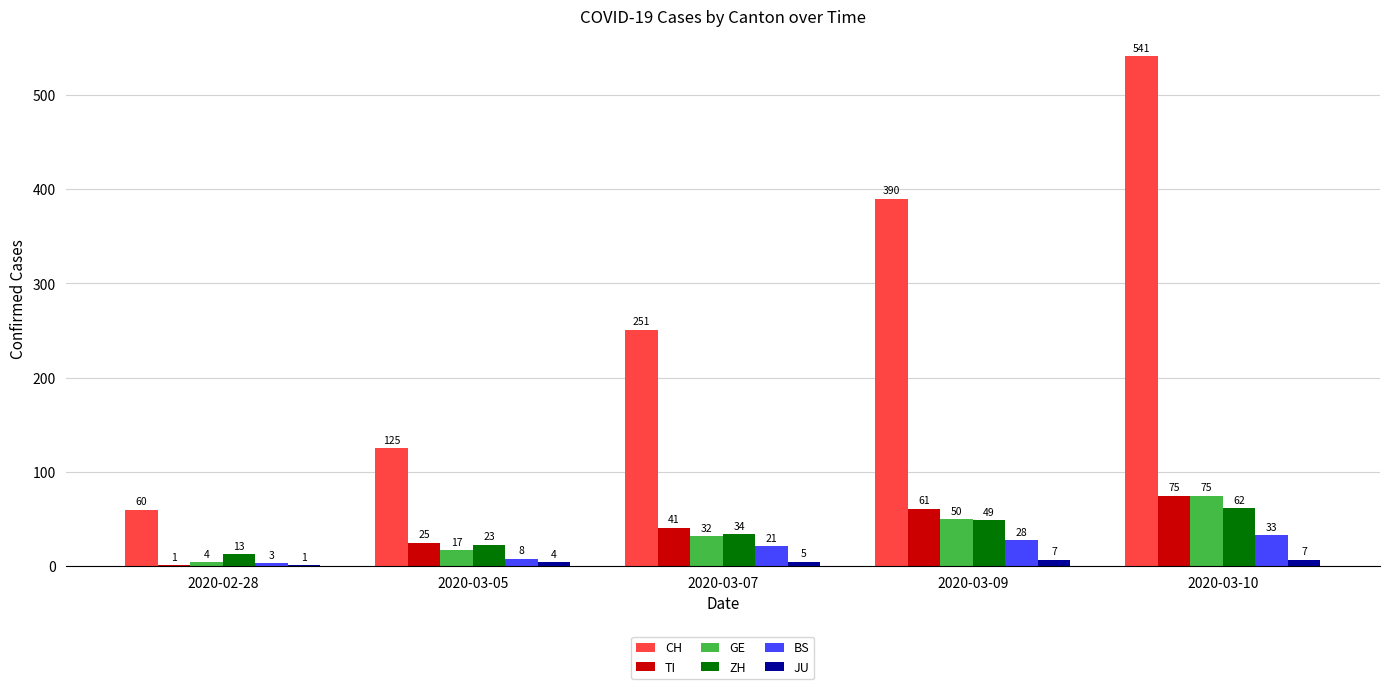

What is the spread (max minus min) of values at 2020-03-10?

534